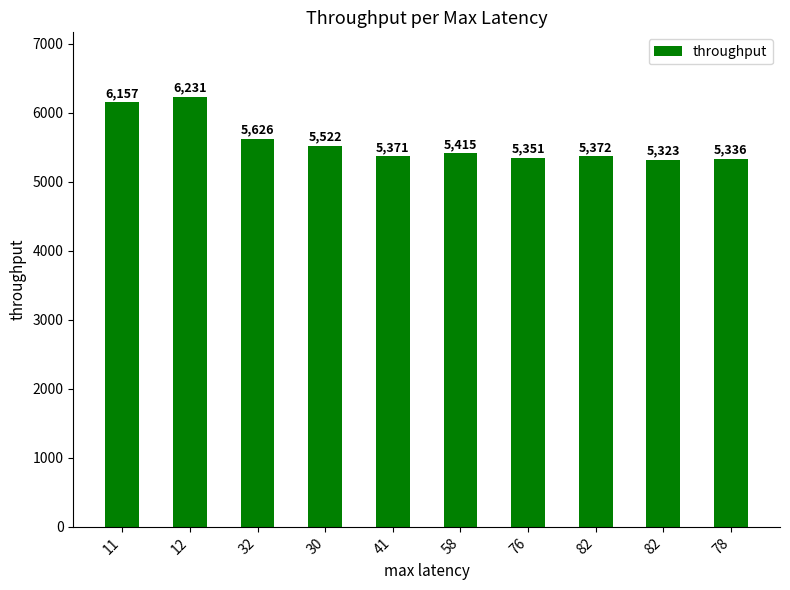

What is the label of the 3rd bar from the left?

32